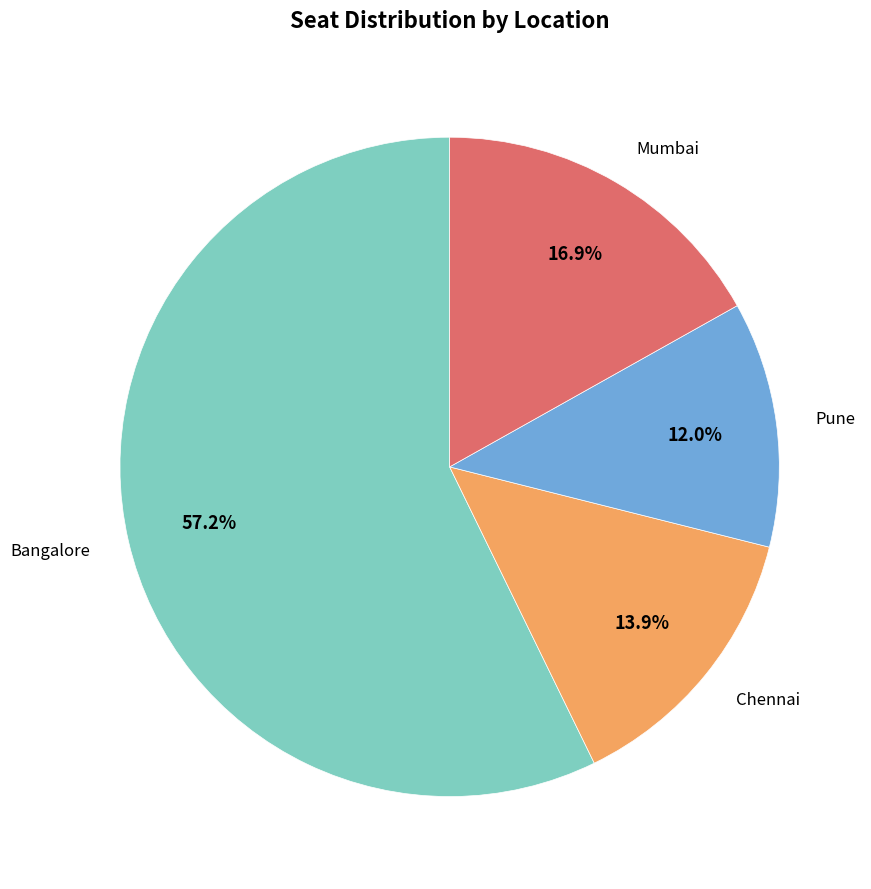

Count the number of slices in the pie.

4